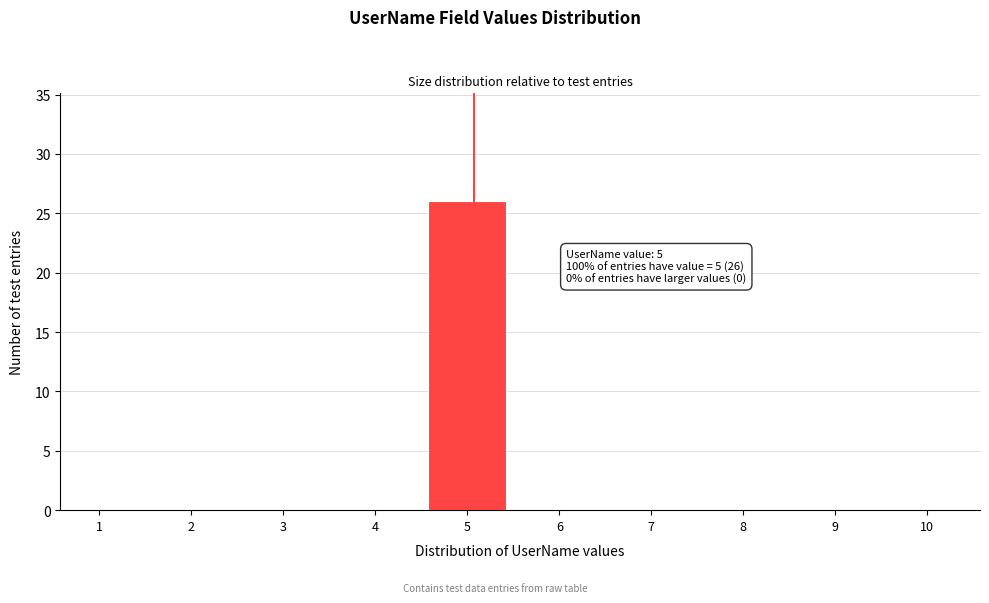

Reading left to right, extract all data points from this chart.

1=0	2=0	3=0	4=0	5=26	6=0	7=0	8=0	9=0	10=0